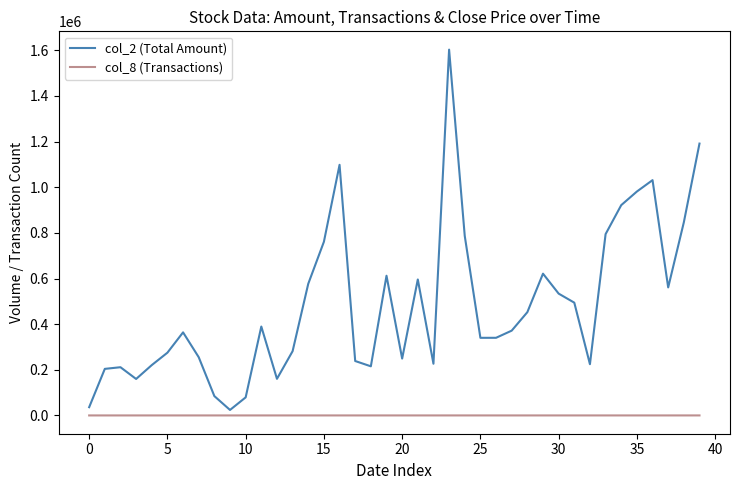

How many lines are shown in the chart?

2